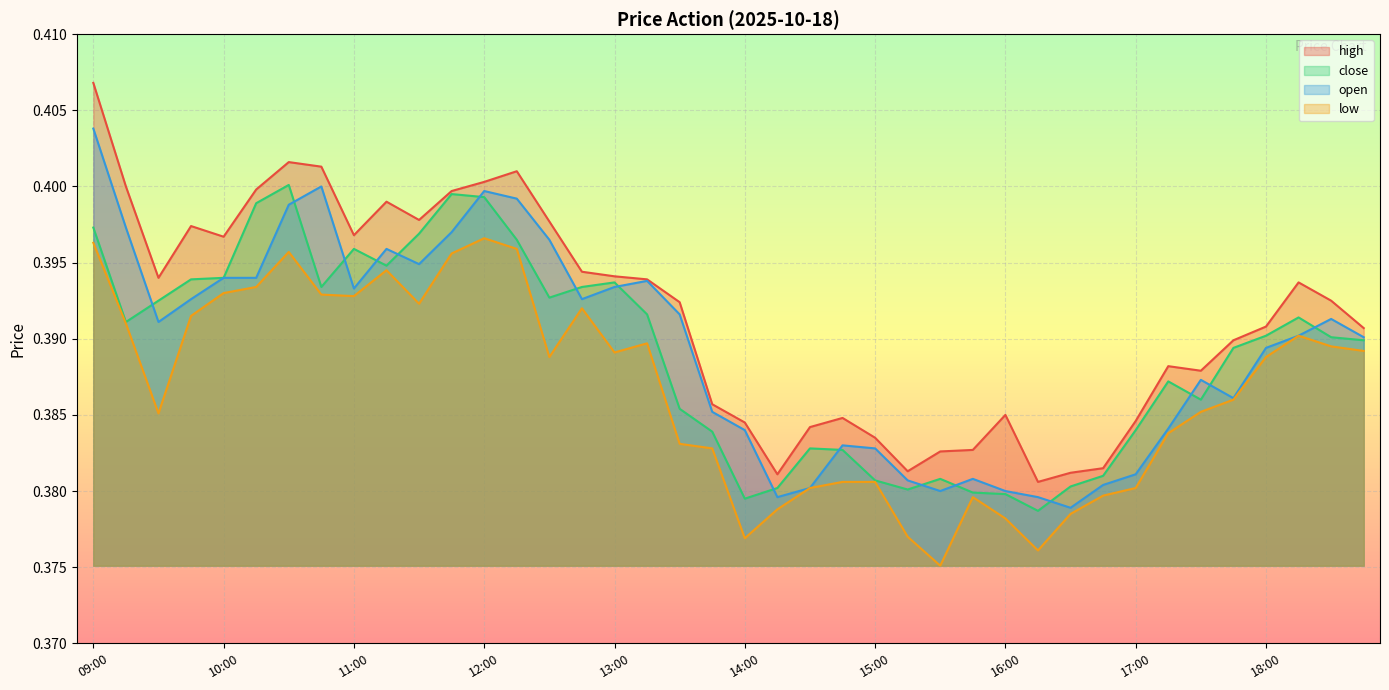

Is it true that high equals 0.2 at 17:00?

False